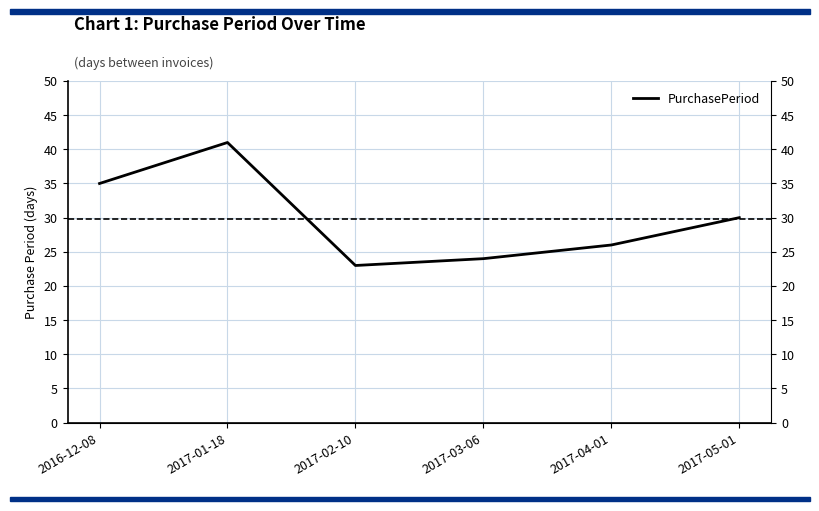

What is the ratio of the value at 2017-05-01 to the value at 2017-04-01?

1.2